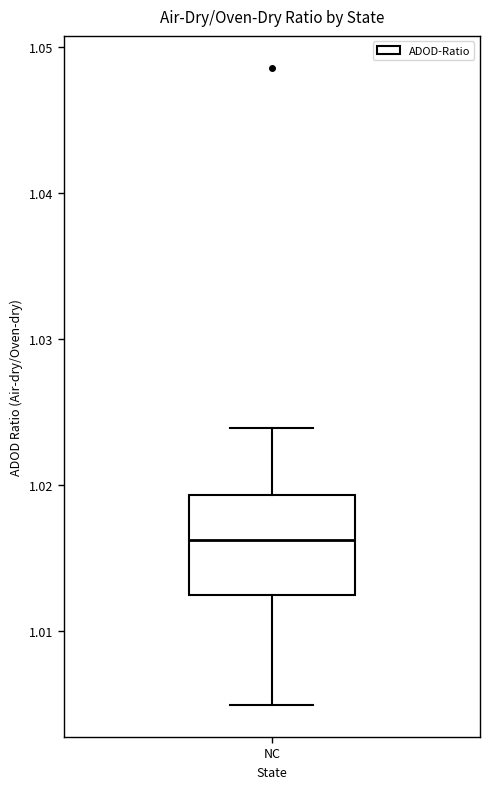

Where does the median line of the box for NC sit on the y-axis? The values are not printed on the chart, so give them approximately, as read against the axis.

1.016